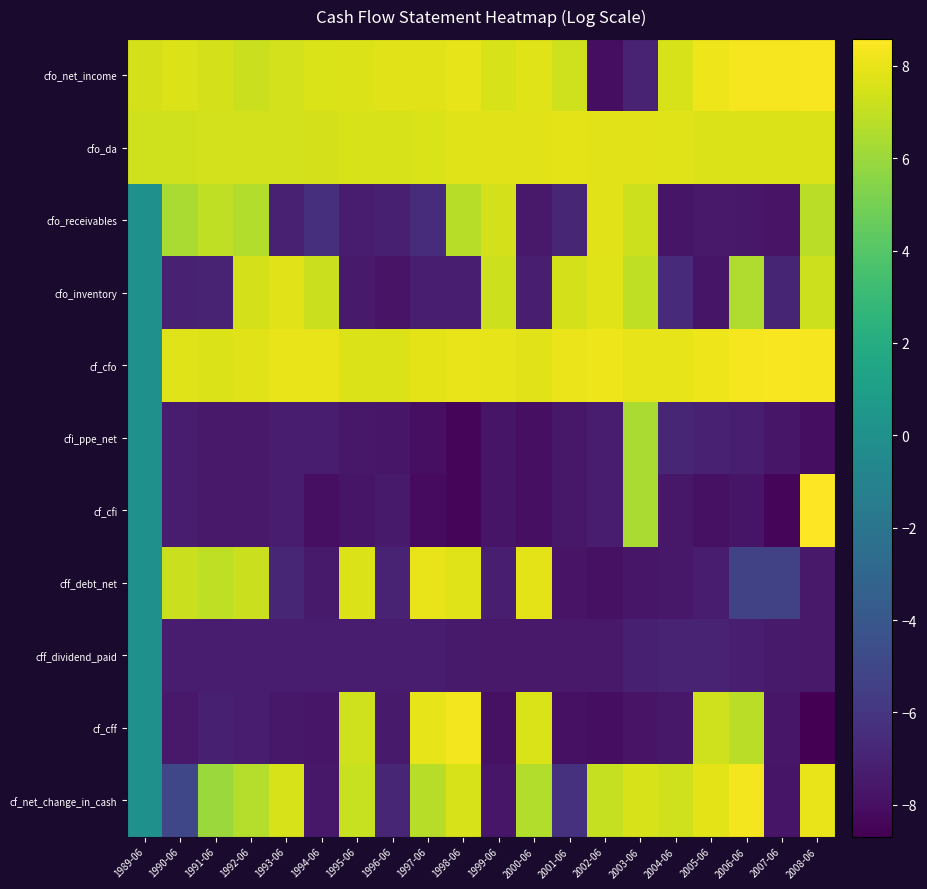

At which category is the sum across all series the highest?

2008-06